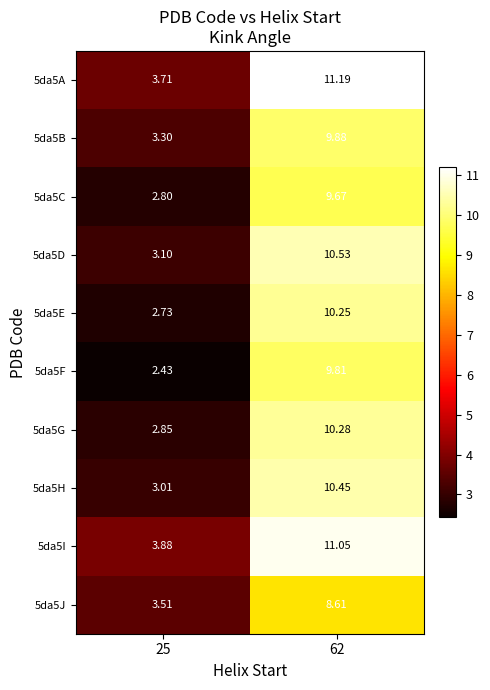

Is the value of 5da5A at 62 greater than the value of 5da5H at 25?

Yes